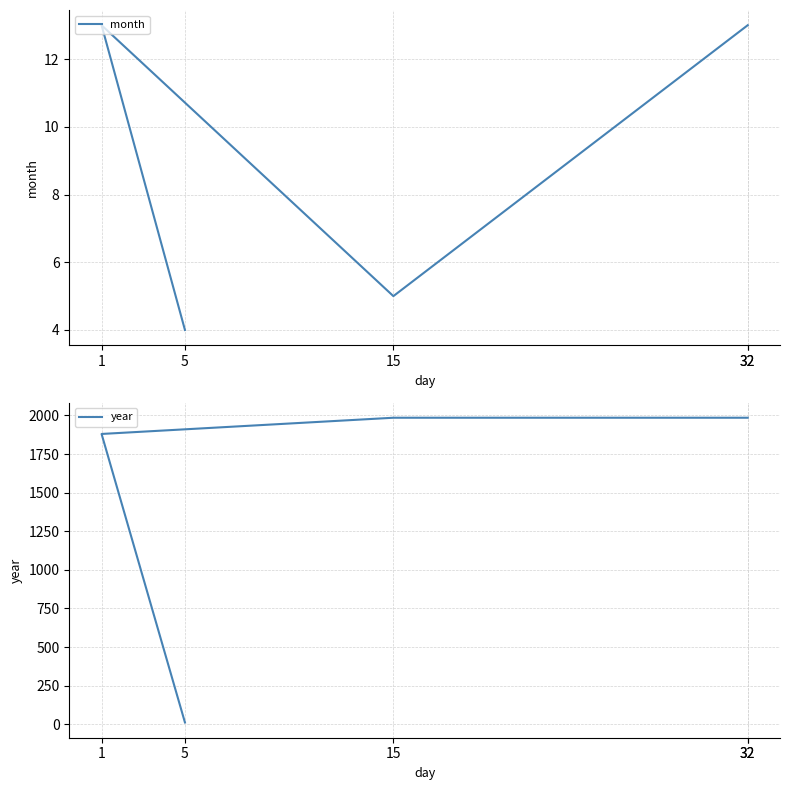

At which label is year closest to 998?

1